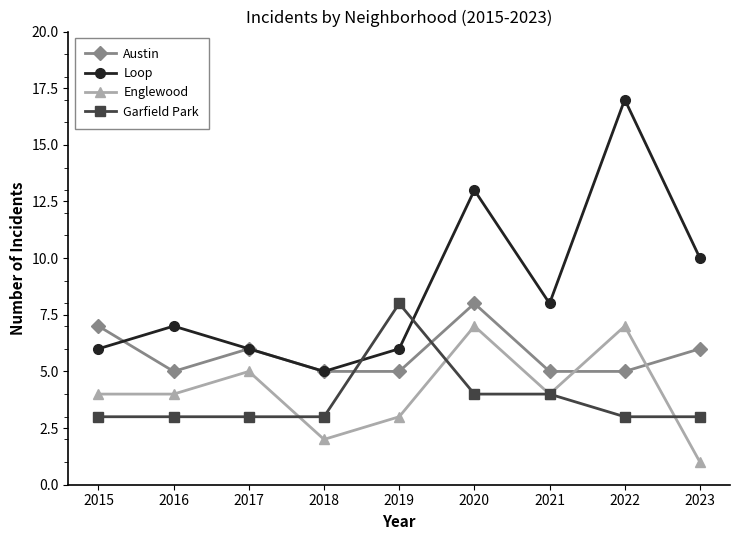

What is the spread (max minus min) of values at 2021?

4